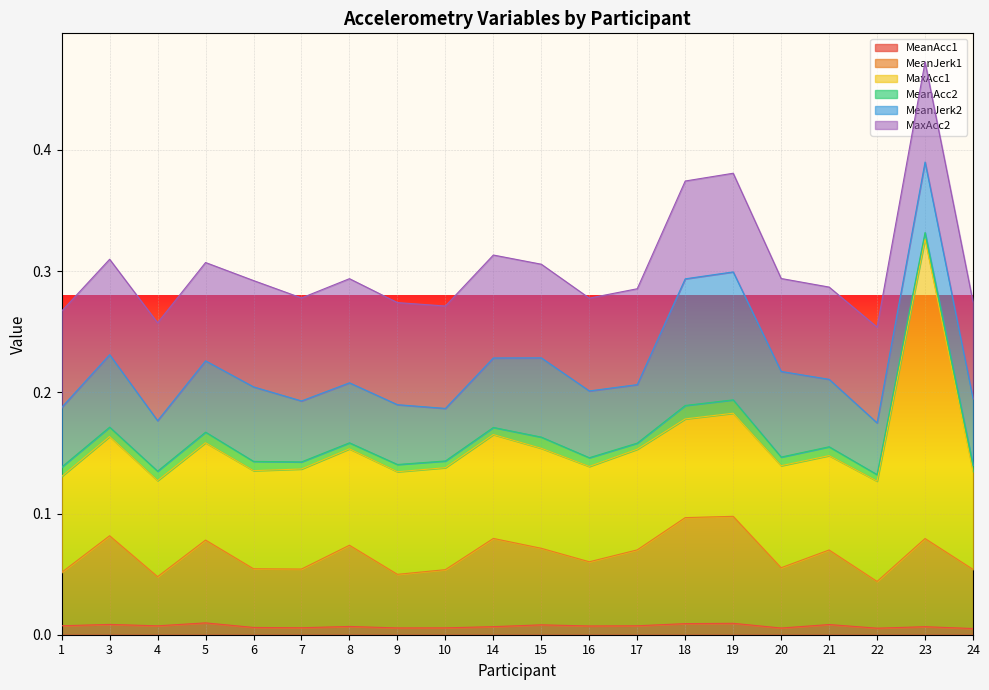

List the series in order of their peak value, highest first.

MaxAcc1, MeanJerk2, MeanJerk1, MaxAcc2, MeanAcc2, MeanAcc1